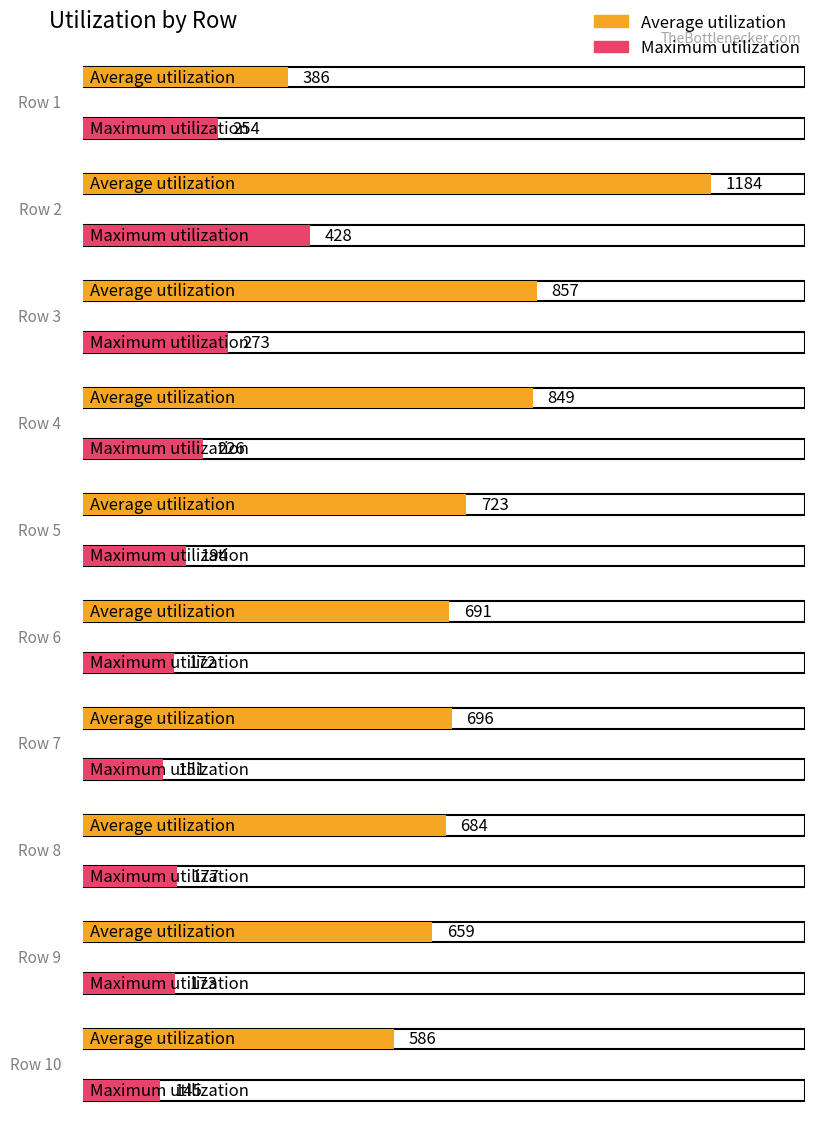

Reading right to left, list all the values displayed in this chart.

Average utilization: 586	659	684	696	691	723	849	857	1184	386
Maximum utilization: 145	173	177	151	172	194	226	273	428	254